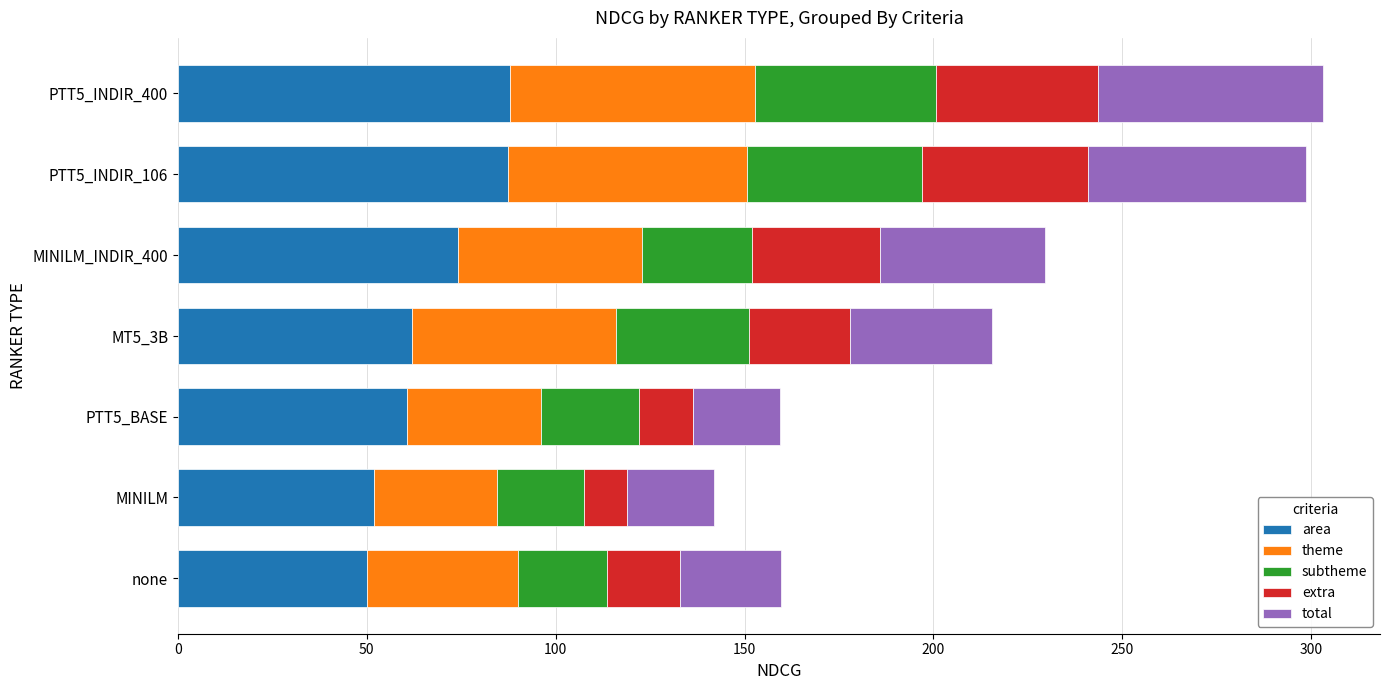

What is the lowest value of the area series?

50.1